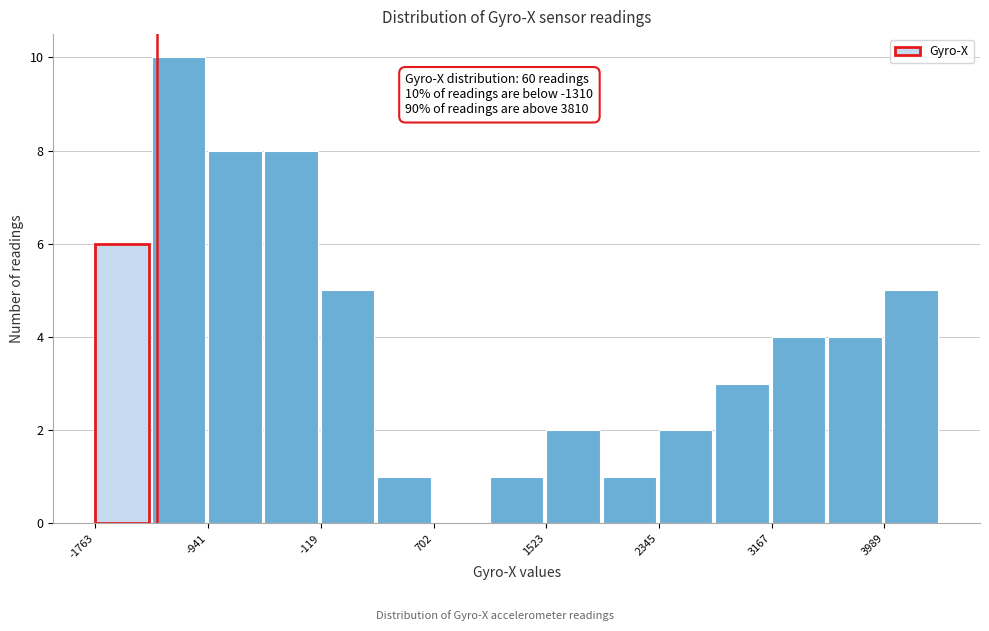

Over which range of the x-axis is the bar tallest?

-1400 to -900